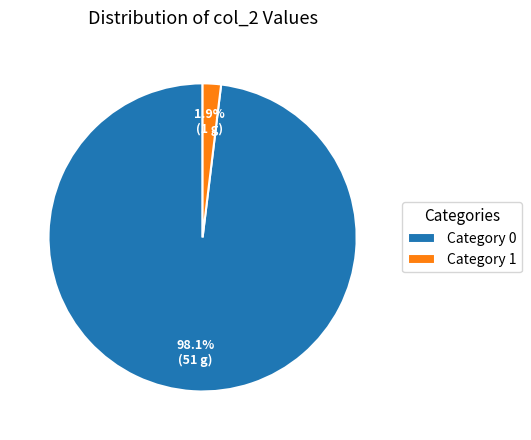

What portion of the pie excludes Category 0?

1.9%